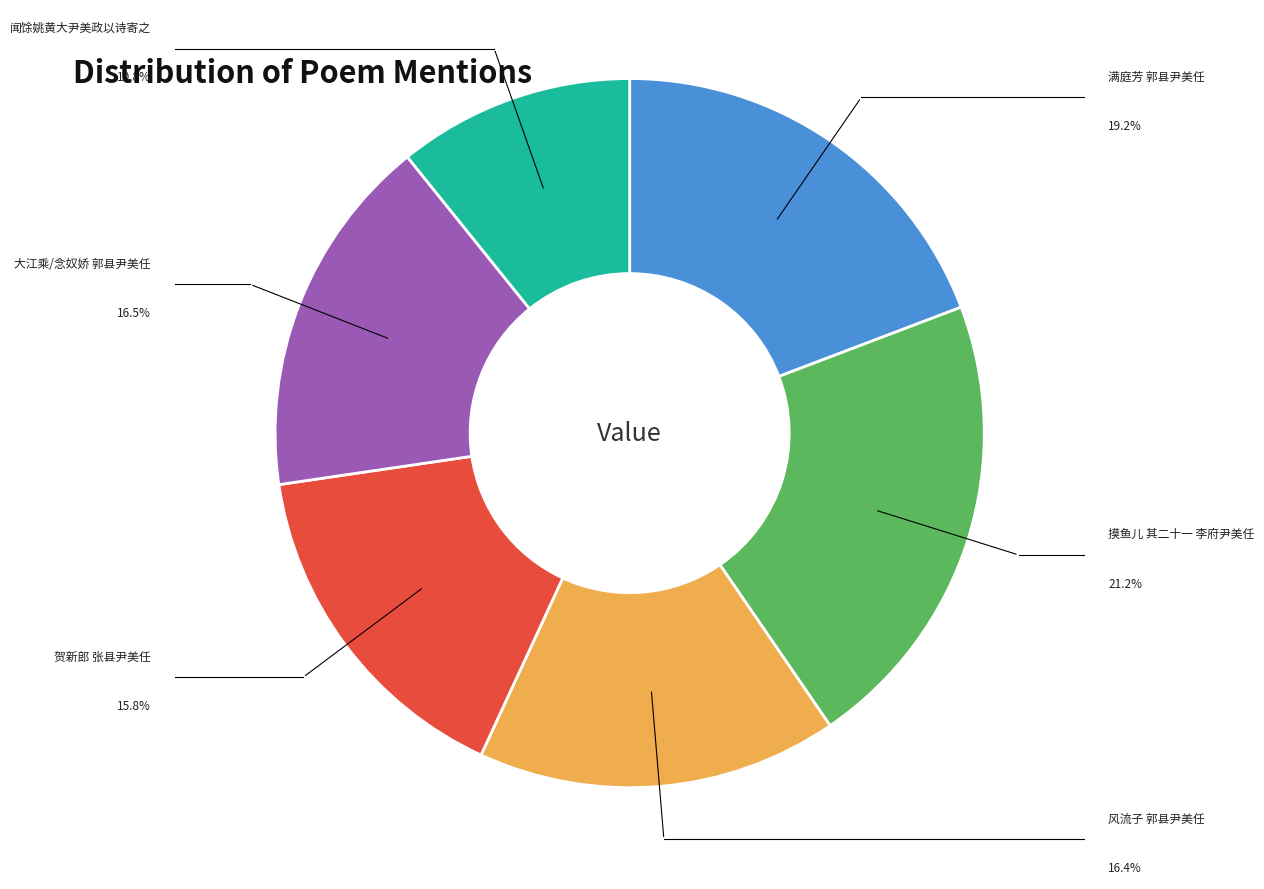

Does any single category account for the majority?

No